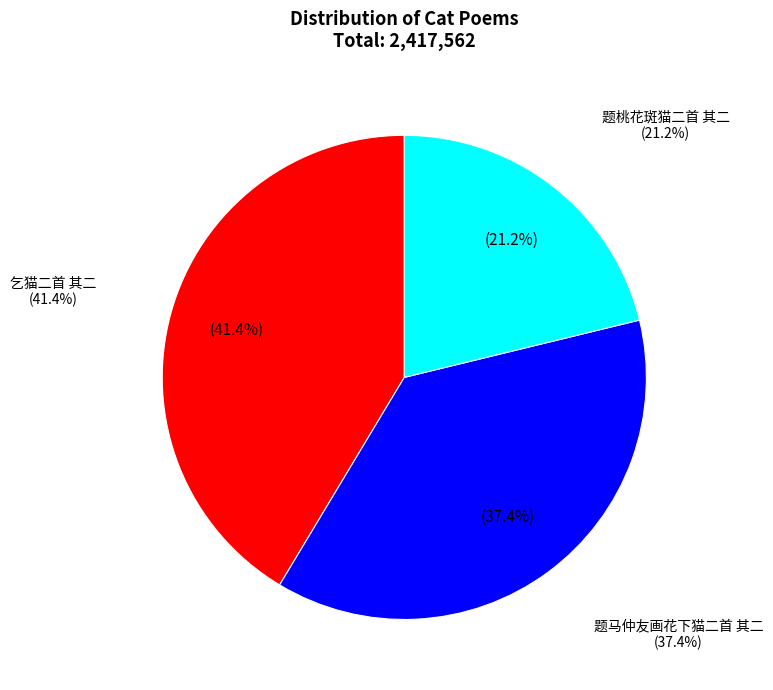

How much of the chart is everything except 题桃花斑猫二首 其二?

78.8%